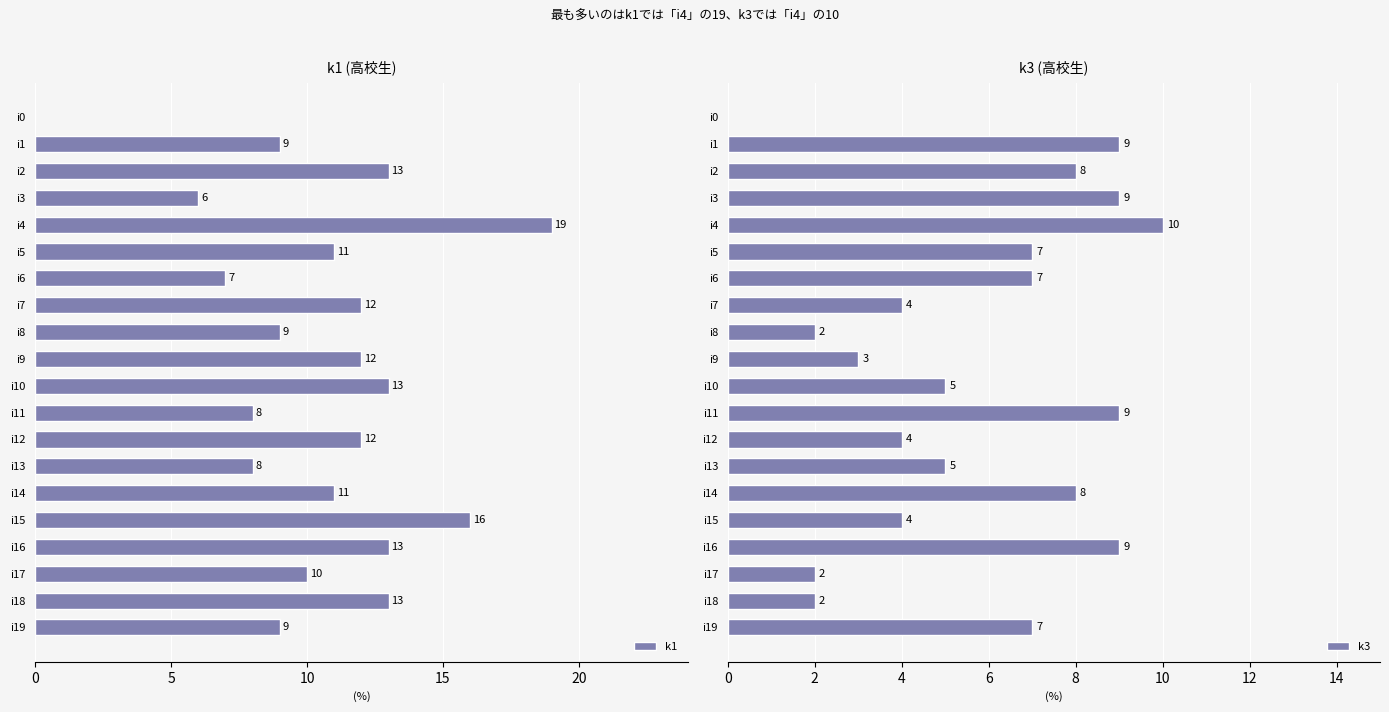

What is the highest value of the k1 series?

19